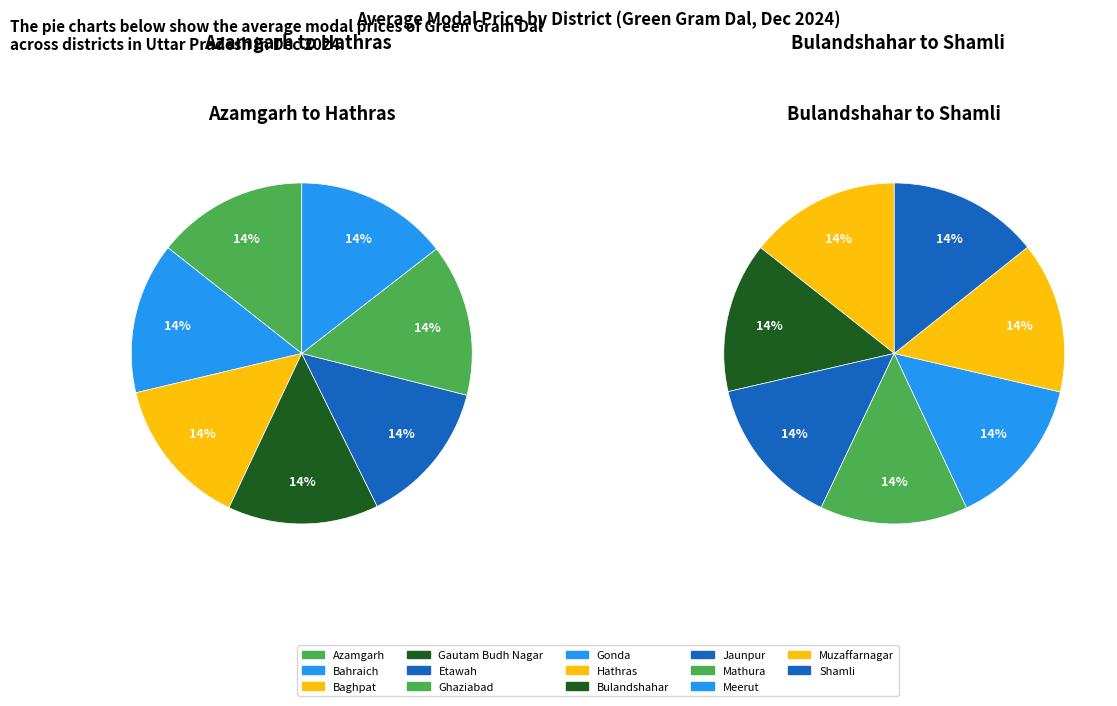

How many segments does this pie chart have?

14